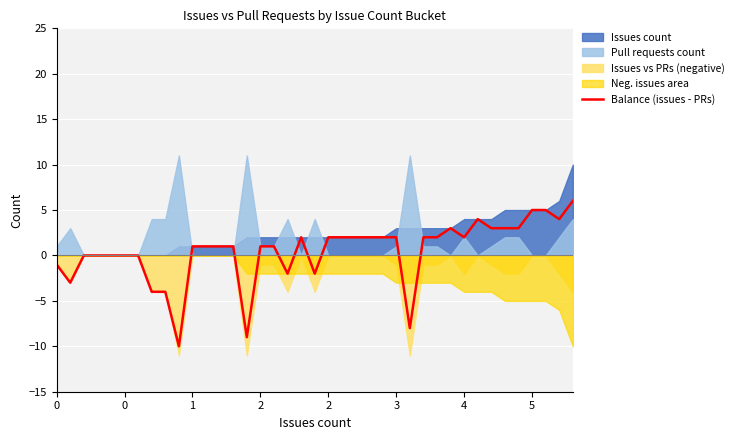

Rank the categories by value from highest to lowest.

38, 35, 36, 31, 37, 29, 32, 33, 34, 18, 20, 21, 22, 23, 24, 25, 27, 28, 30, 10, 11, 12, 13, 15, 16, 1, 2, 2, 3, 4, 0, 17, 19, 0, 5, 8, 26, 14, 9